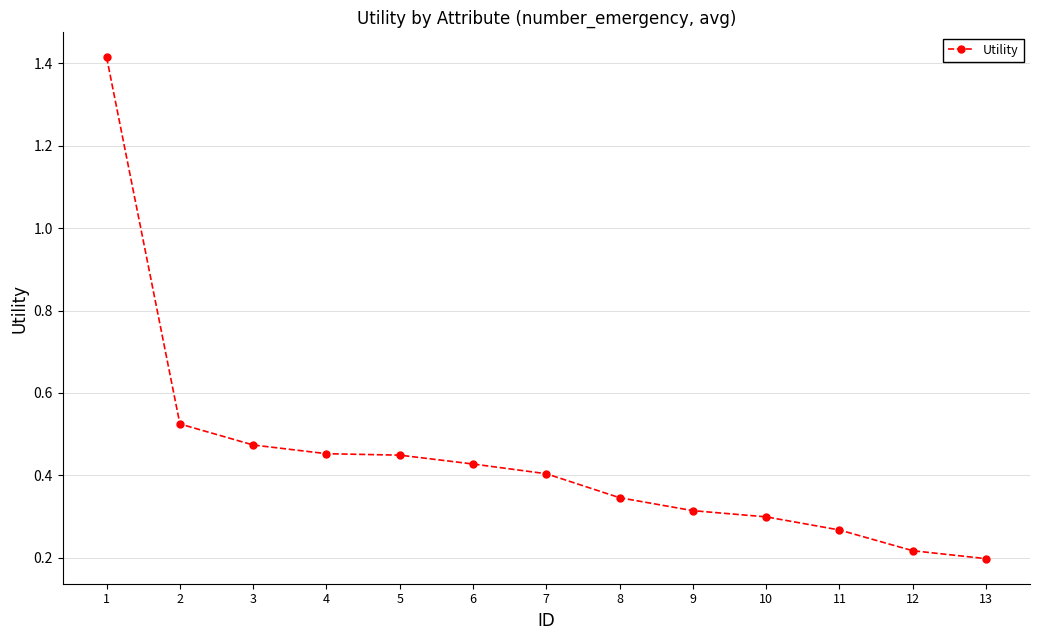

What is the sum of the values at 11 and 10?

0.6